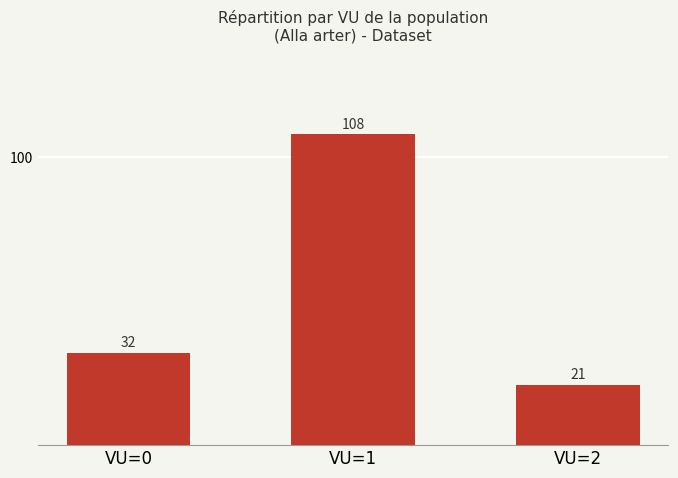

What is the ratio of the value at VU=0 to the value at VU=2?

1.5